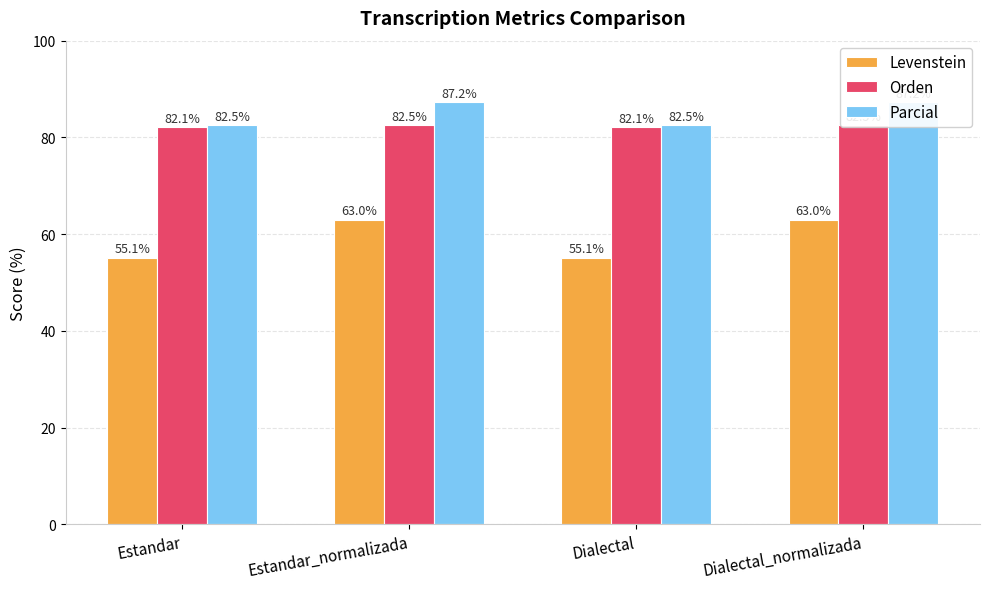

What is the total value across all series at Estandar?

219.8